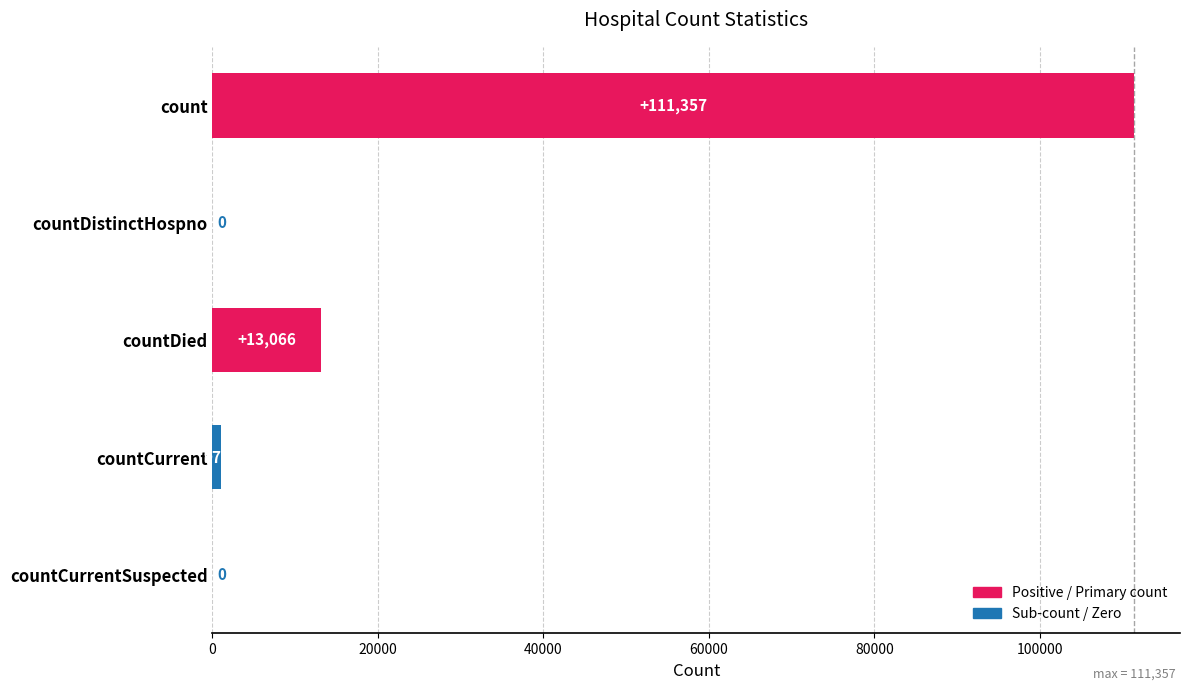

Are the bars horizontal?

Yes